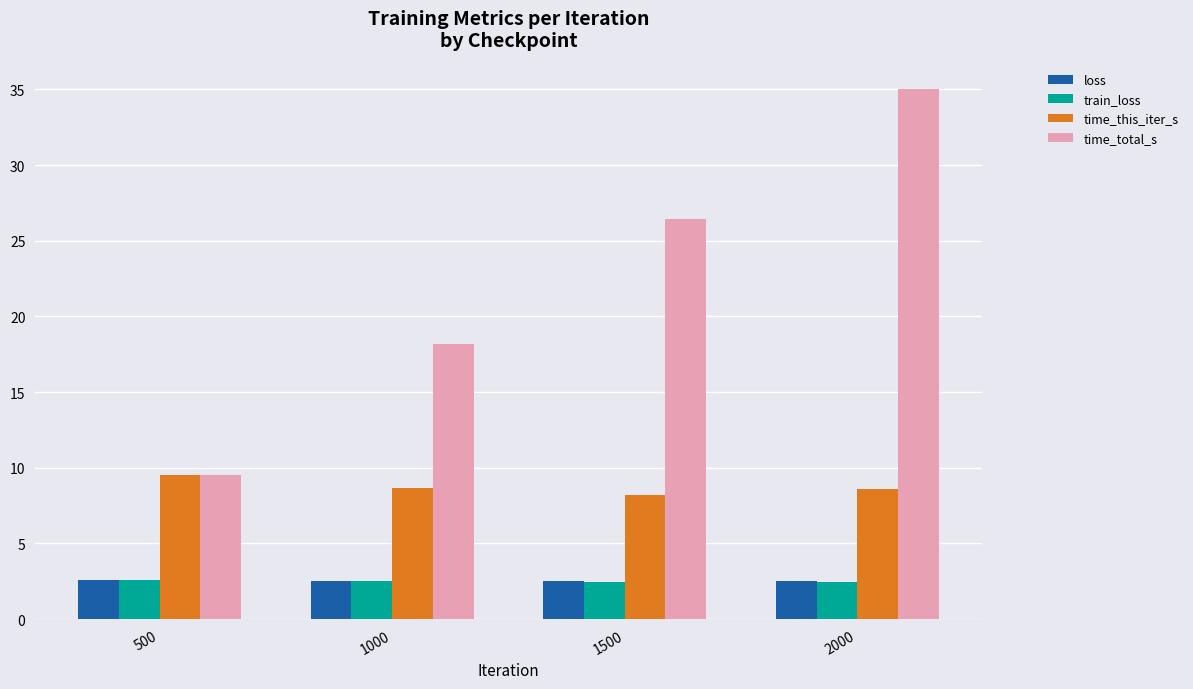

Count the number of data series in this chart.

4